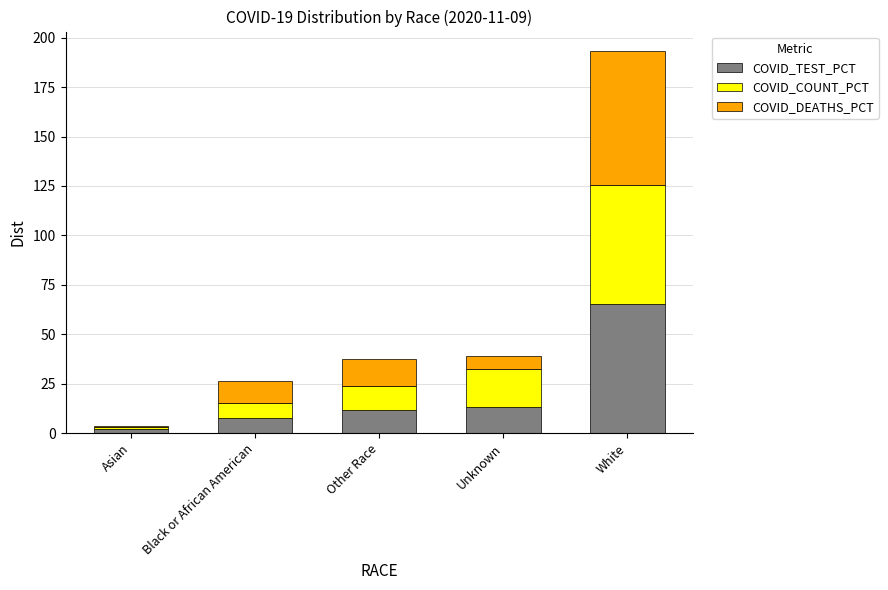

What is the maximum value for COVID_TEST_PCT?

65.5